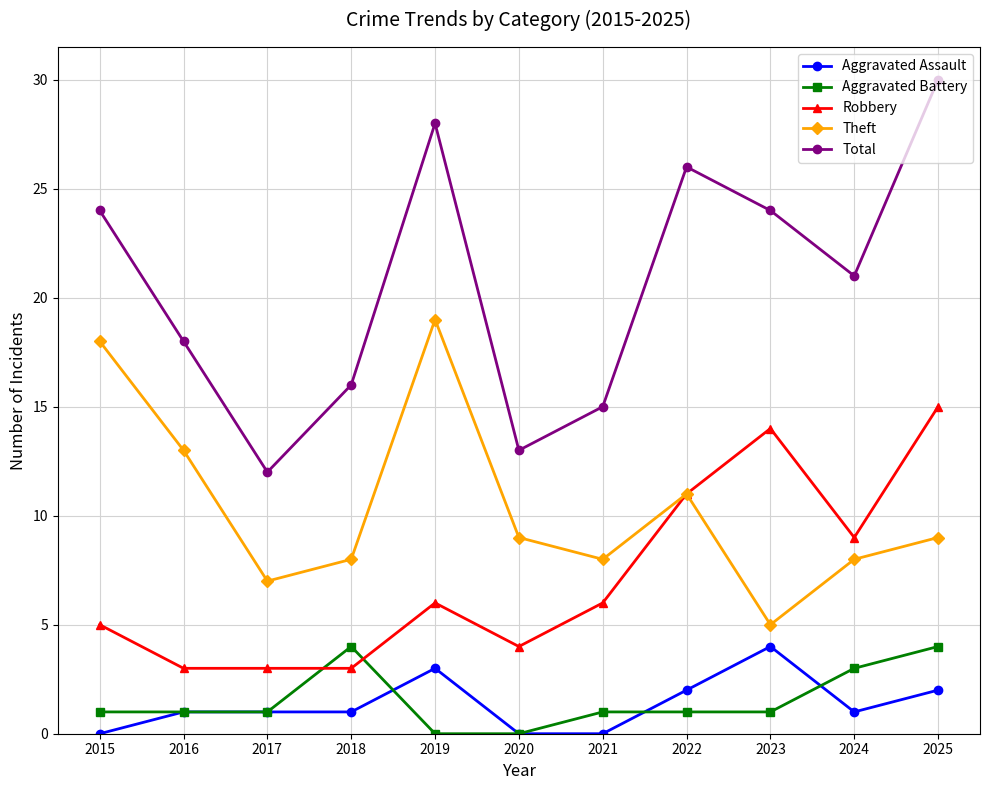

Reading right to left, what are all the values shown in this chart?

Aggravated Assault: 2025=2	2024=1	2023=4	2022=2	2021=0	2020=0	2019=3	2018=1	2017=1	2016=1	2015=0
Aggravated Battery: 2025=4	2024=3	2023=1	2022=1	2021=1	2020=0	2019=0	2018=4	2017=1	2016=1	2015=1
Robbery: 2025=15	2024=9	2023=14	2022=11	2021=6	2020=4	2019=6	2018=3	2017=3	2016=3	2015=5
Theft: 2025=9	2024=8	2023=5	2022=11	2021=8	2020=9	2019=19	2018=8	2017=7	2016=13	2015=18
Total: 2025=30	2024=21	2023=24	2022=26	2021=15	2020=13	2019=28	2018=16	2017=12	2016=18	2015=24